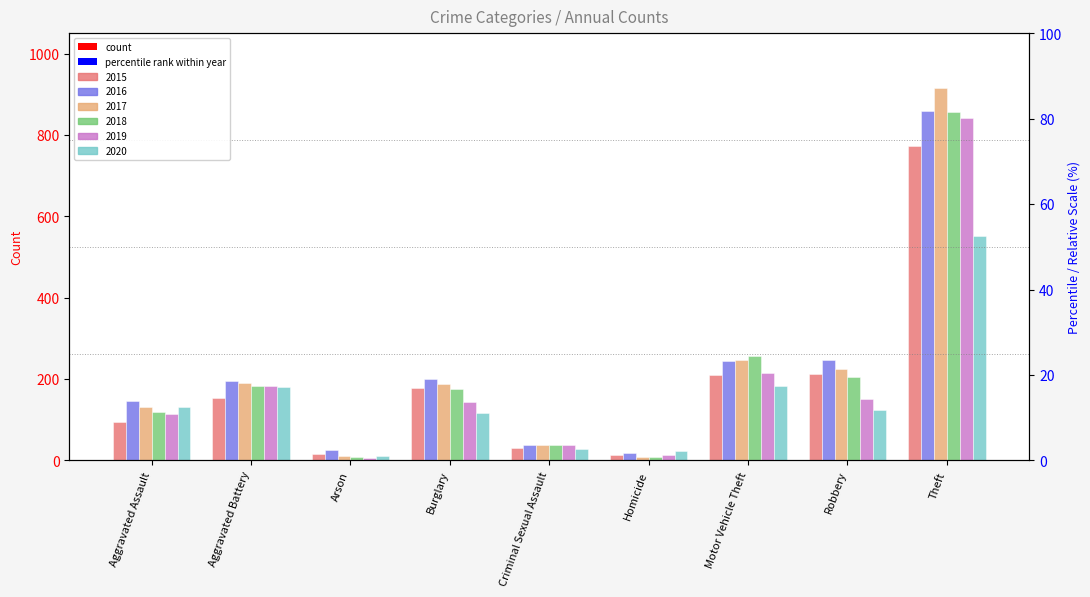

What is the label of the 2nd bar from the left?

Aggravated Battery